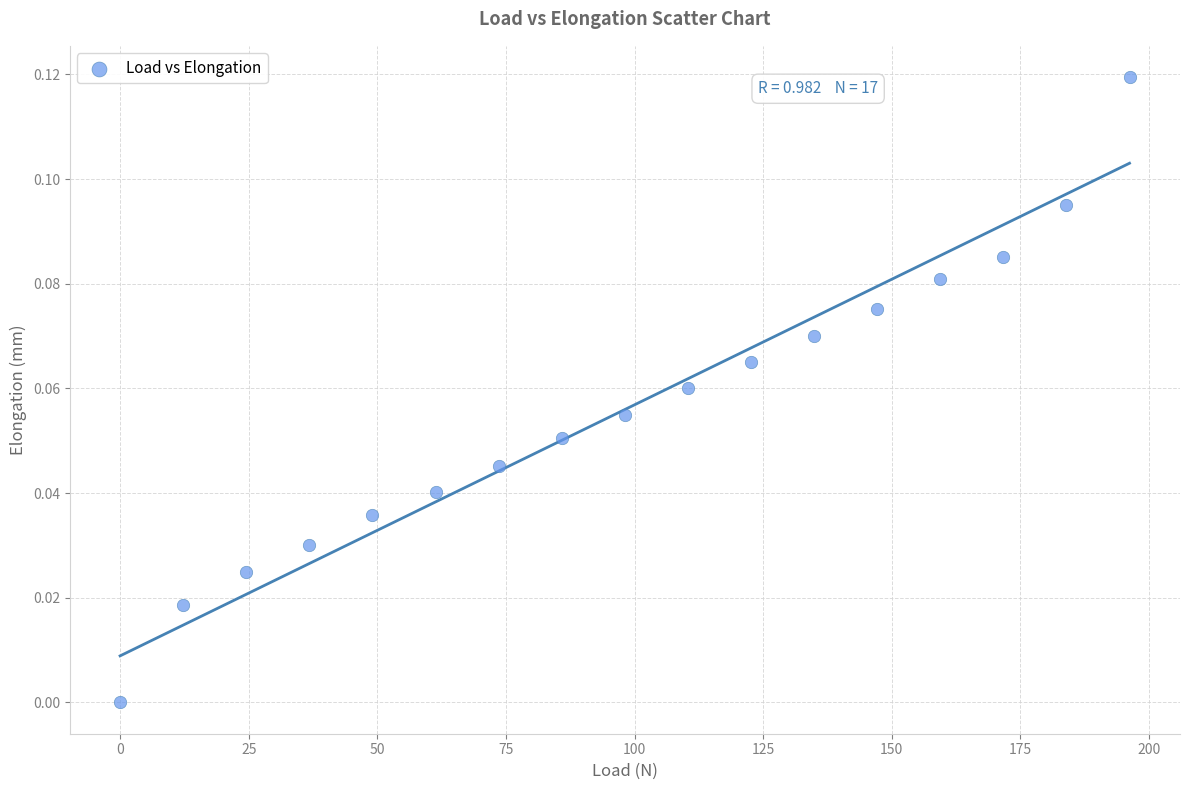

What is the range of X values (max minus min)?

196.2